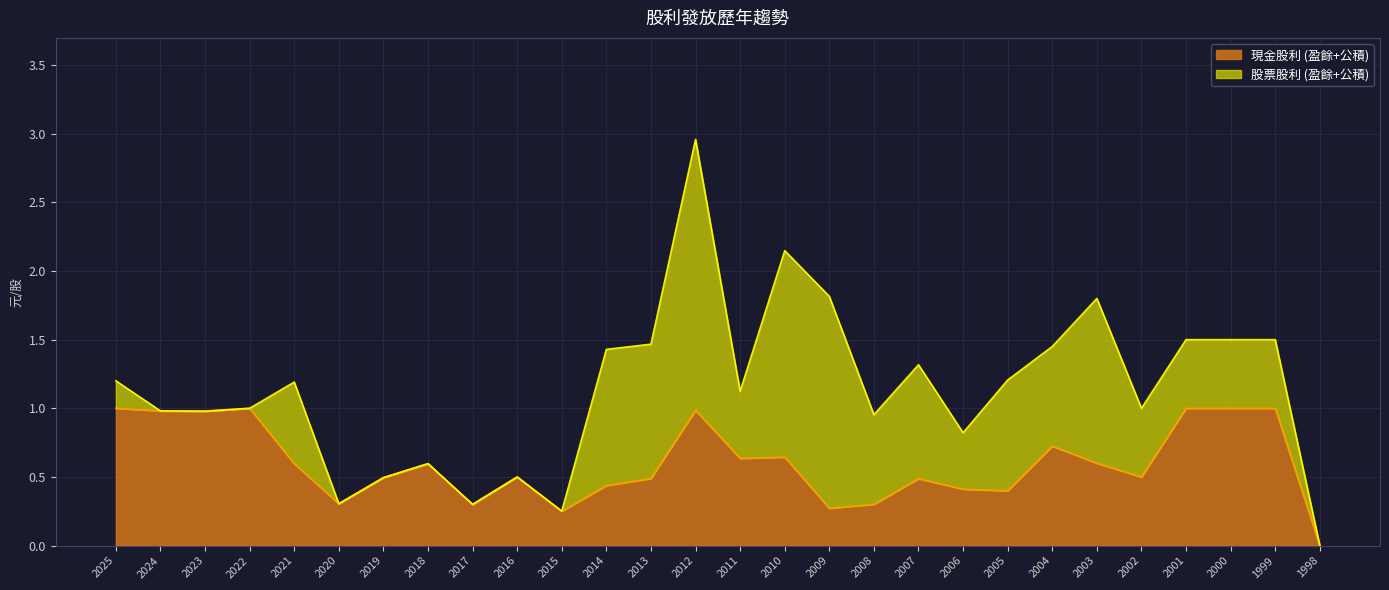

What is the ratio of the value at 2008 to the value at 1999?

0.3